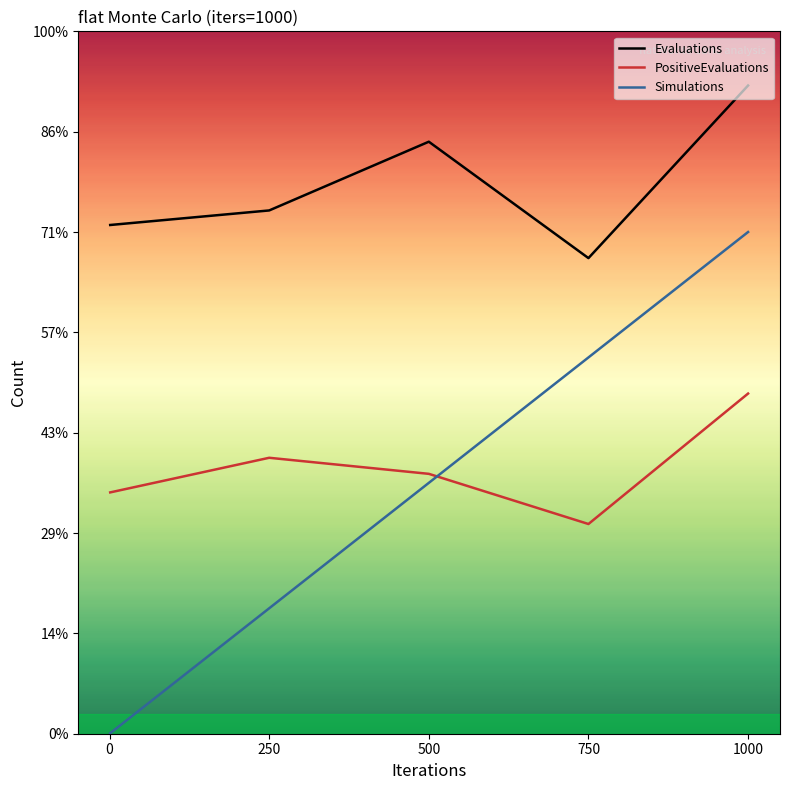

How many data points in PositiveEvaluations are above 518?

2